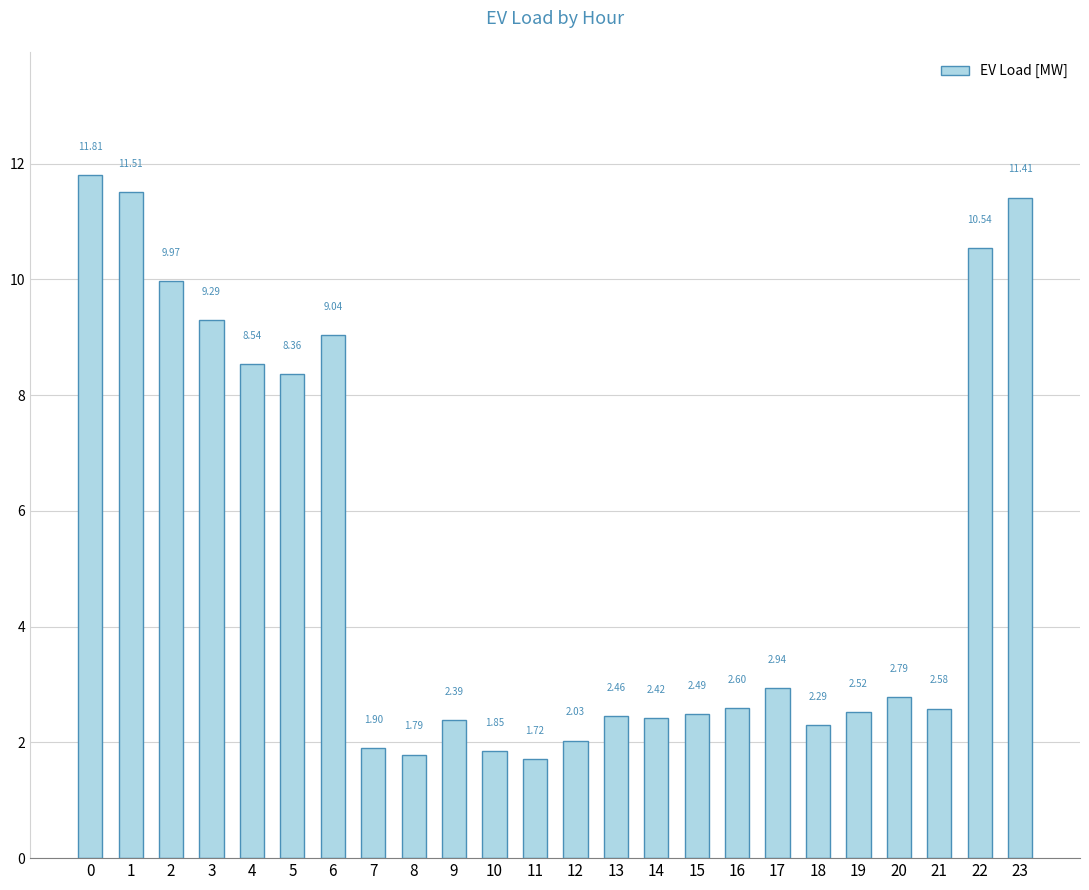

What is the sum of all values?

125.2